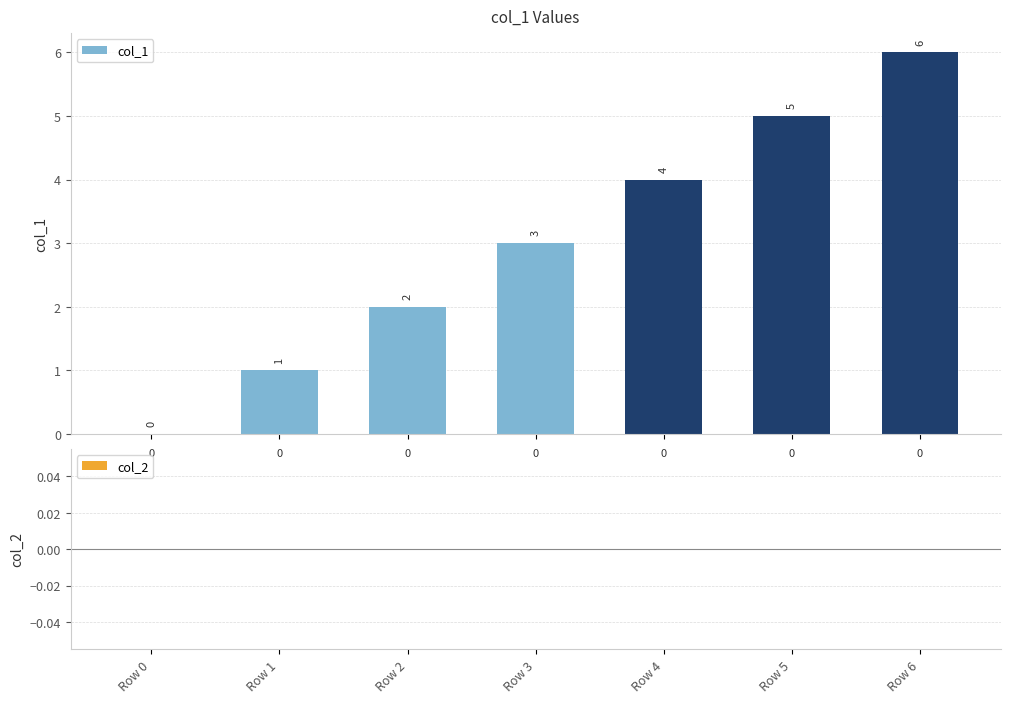

How many values are between 1 and 5?

5